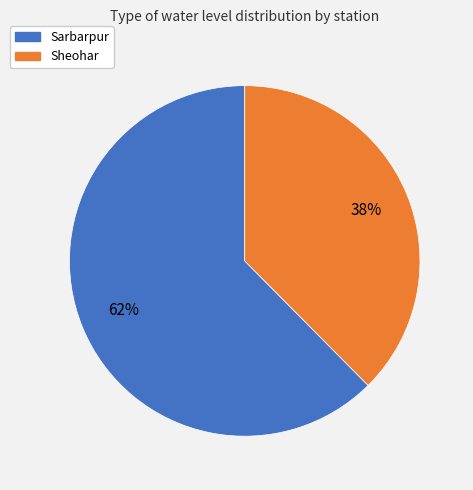

The Sheohar slice represents 51% of the pie. True or false?

False